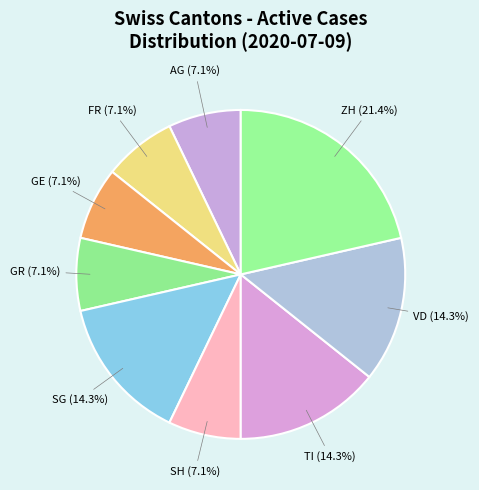

How much of the chart is everything except VD?

85.7%